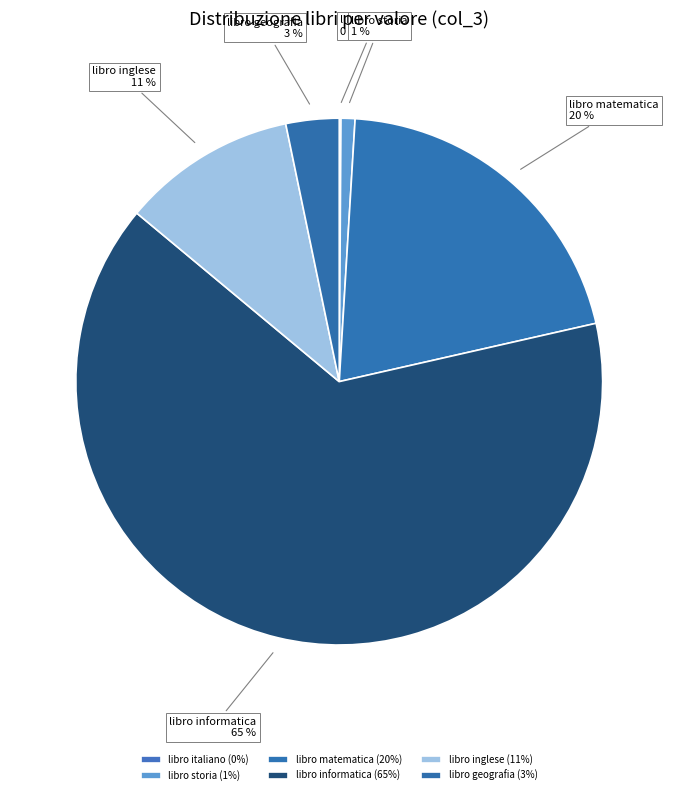

To the nearest percent, what percentage of the pie is libro inglese?

11%